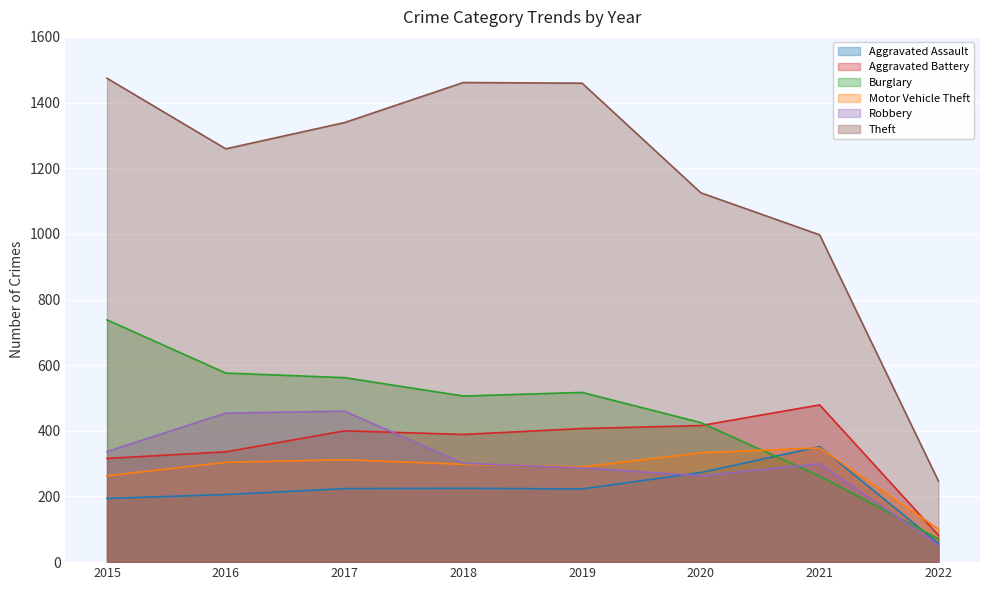

After their last crossing, which series has the higher values: Aggravated Battery or Motor Vehicle Theft?

Motor Vehicle Theft